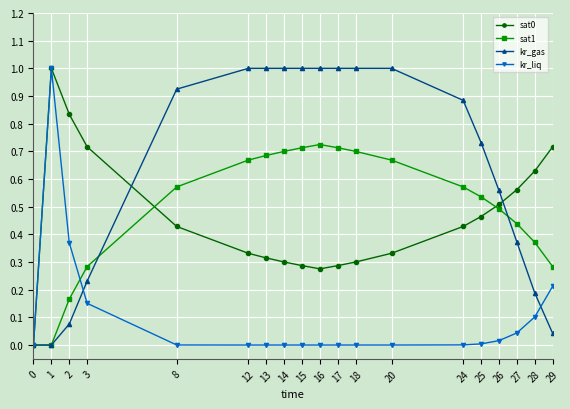

Between 2 and 25, which series saw the biggest shift?

kr_gas